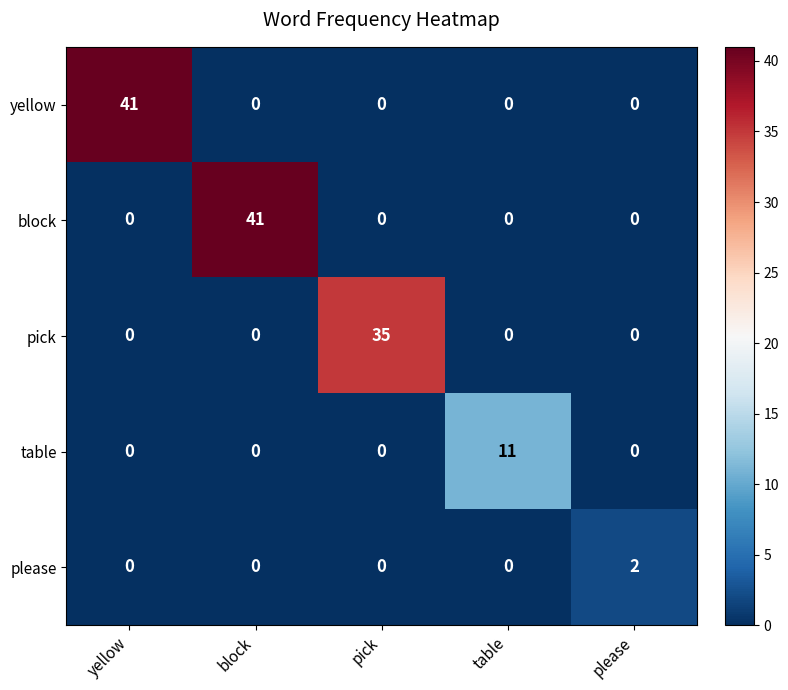

What is the difference between the maximum and second lowest values in the block series?

41